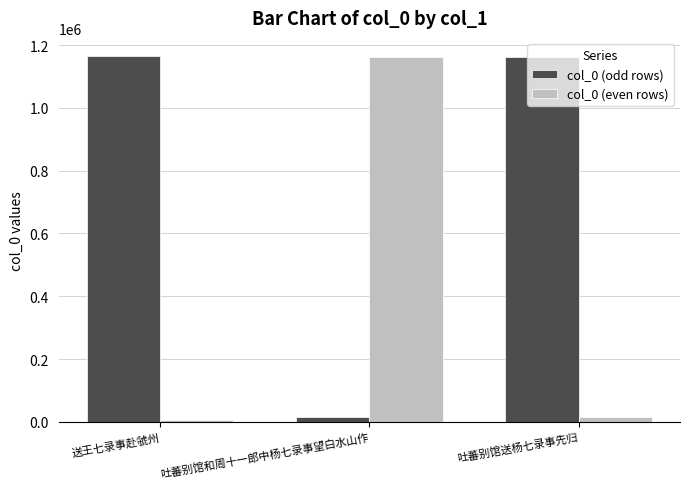

List the series in order of their overall mean, lowest first.

col_0 (even rows), col_0 (odd rows)